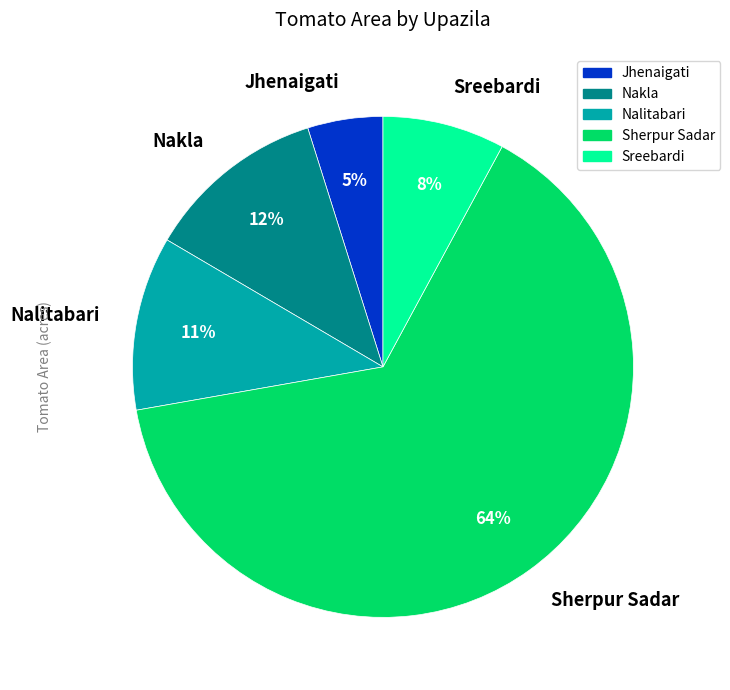

To the nearest percent, what is the difference between the largest and smallest slice percentages?

59%